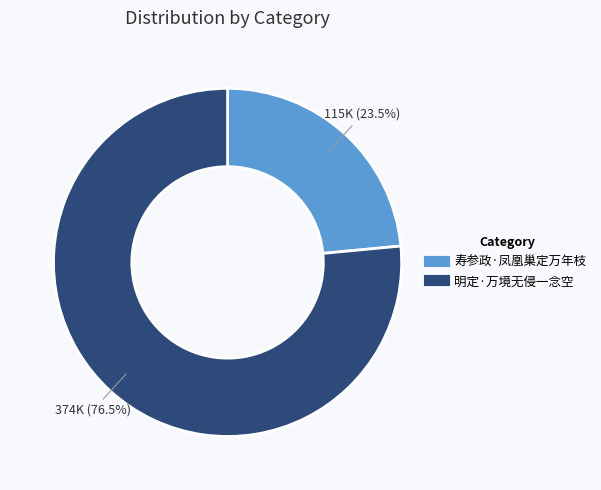

Approximately how many times larger is the value at 寿参政·凤凰巢定万年枝 compared to 明定·万境无侵一念空?

0.3